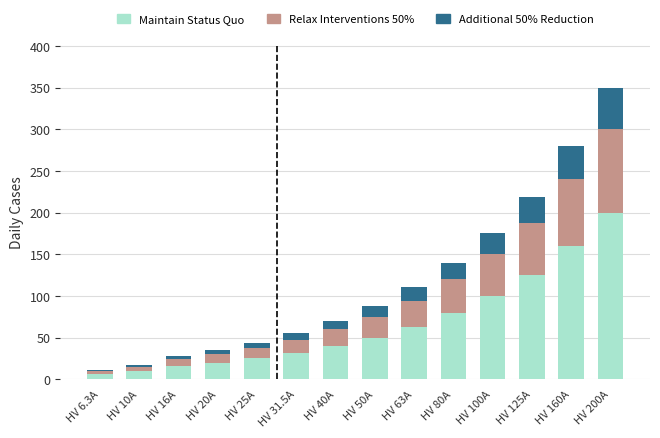

What is the total value across all series at HV 125A?

218.8